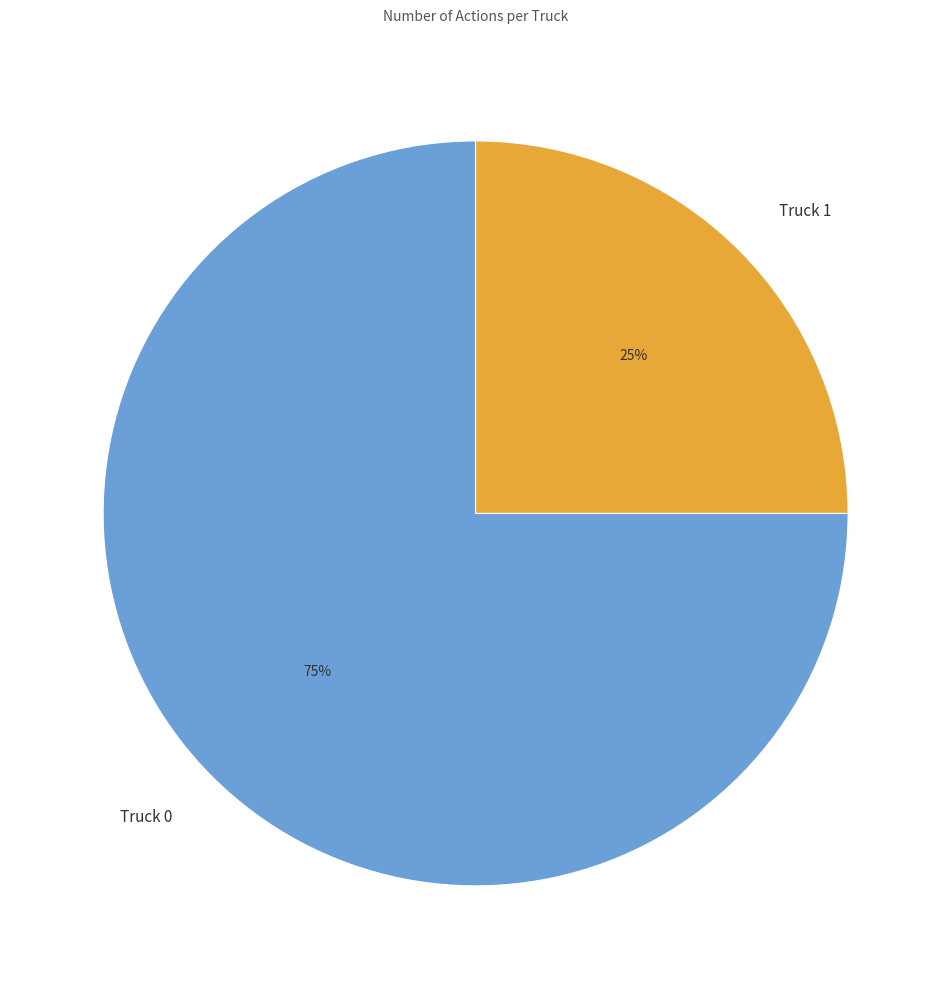

Which slice is the smallest?

Truck 1